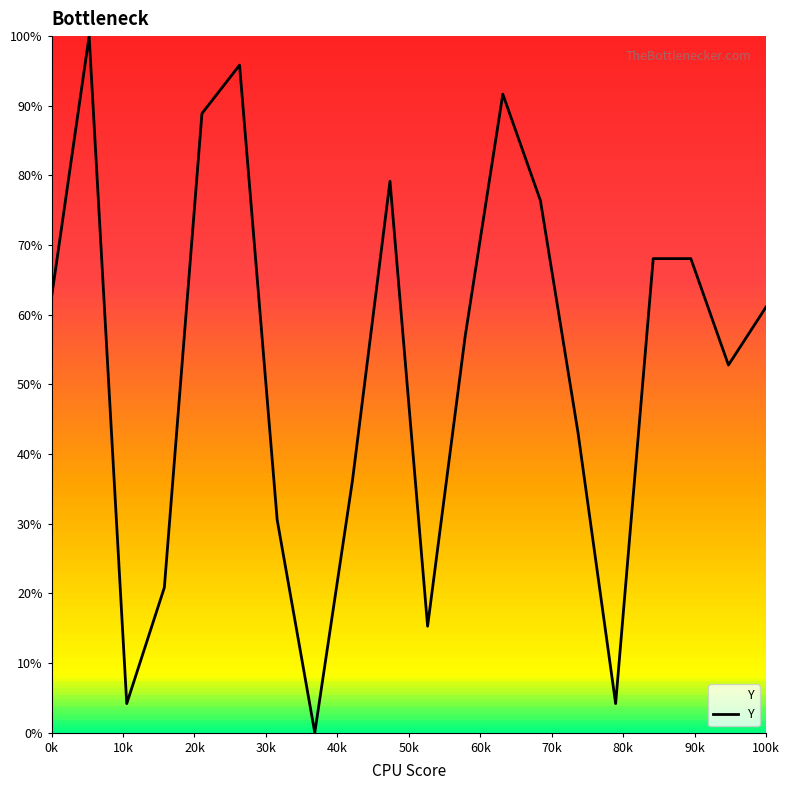

What is the difference between the maximum and minimum values?

100.0